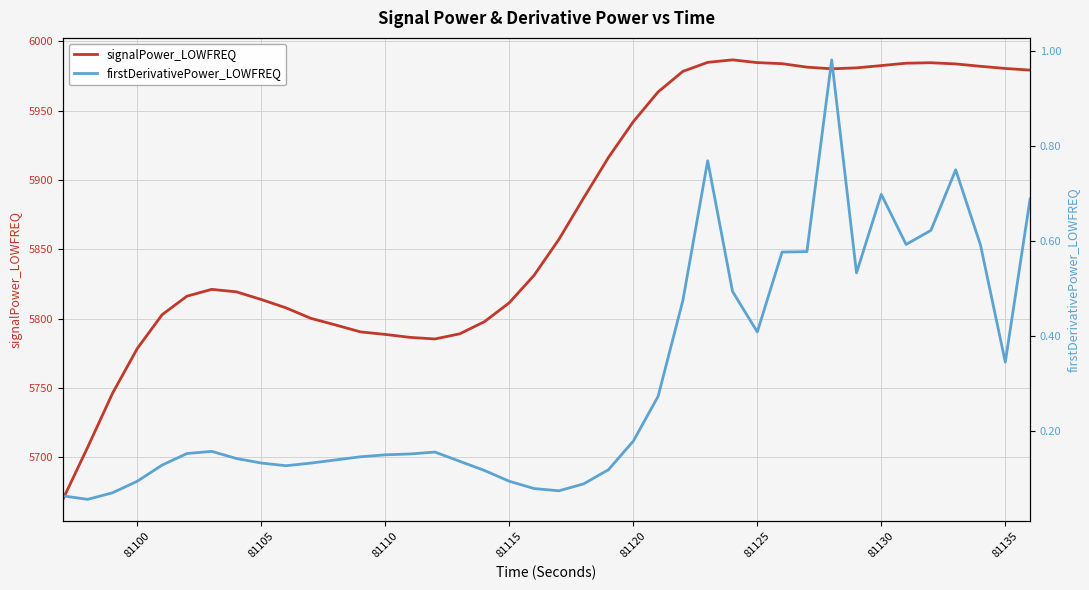

The value of signalPower_LOWFREQ at 81120 is 5942.1. True or false?

True